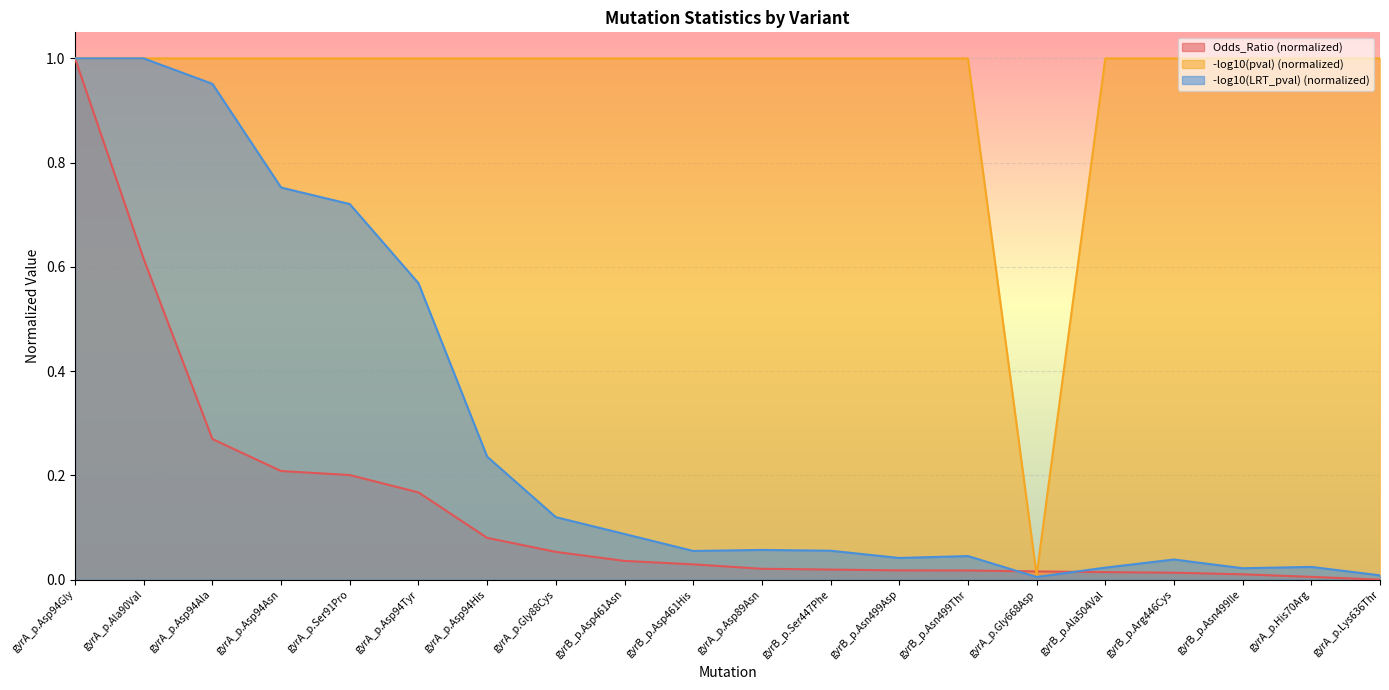

What is the label of the 5th point from the left?

gyrA_p.Ser91Pro